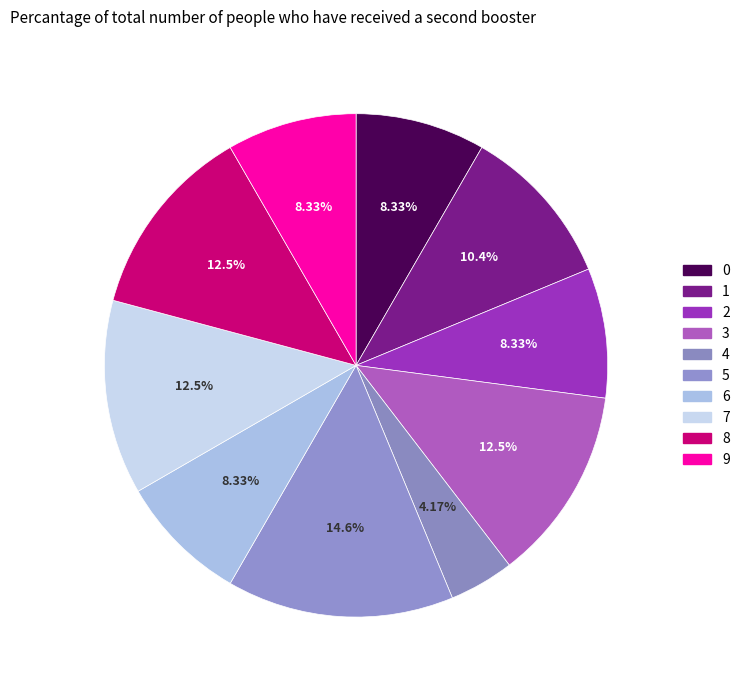

What percentage do 5 and 7 together represent?

27.1%